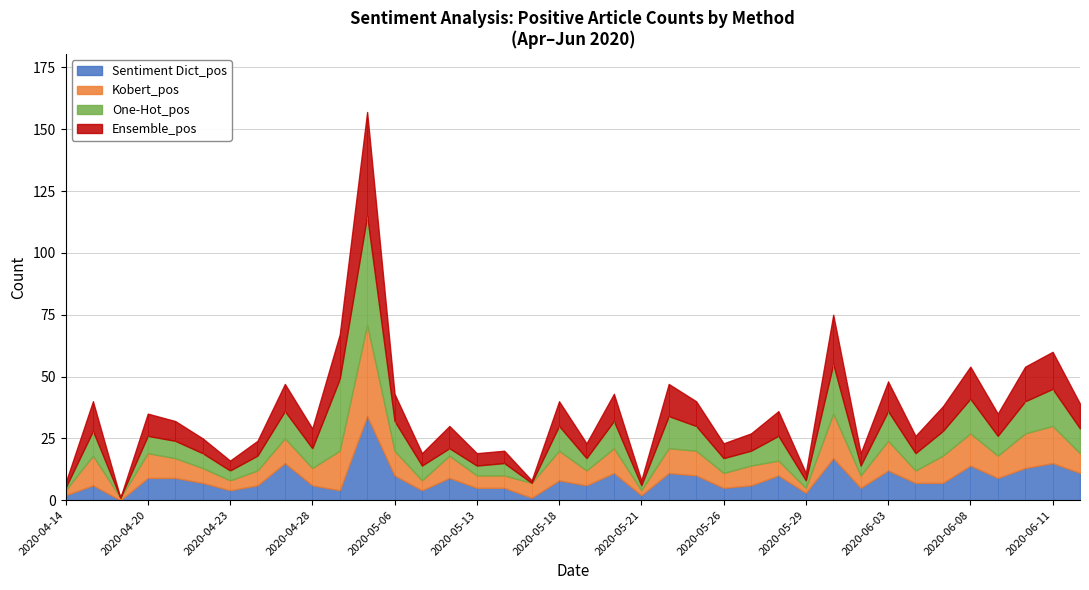

True or false: Sentiment Dict_all and One-Hot_pos cross at least once.

False